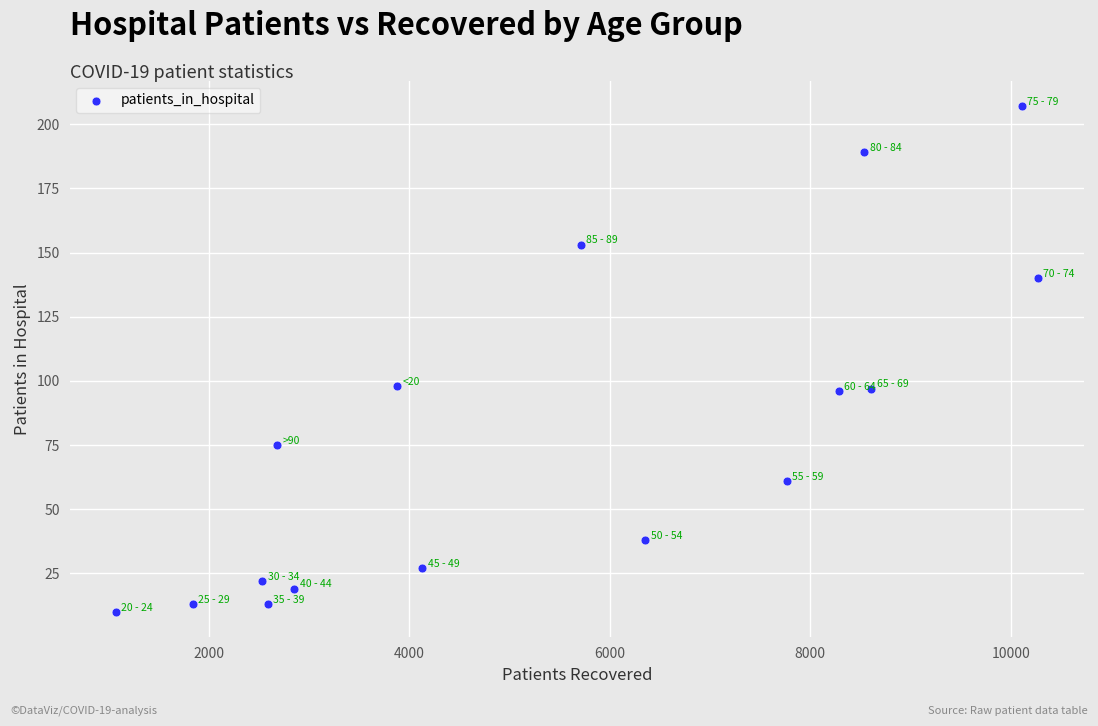

What is the range of X values (max minus min)?

9196